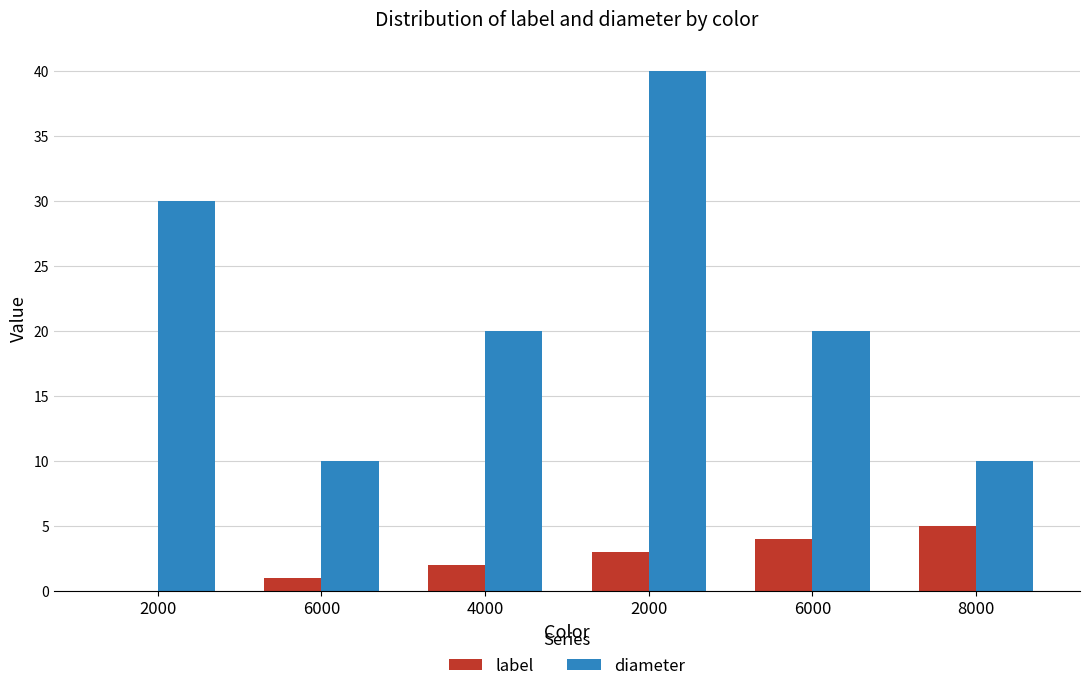

What is the sum of all label values?

15